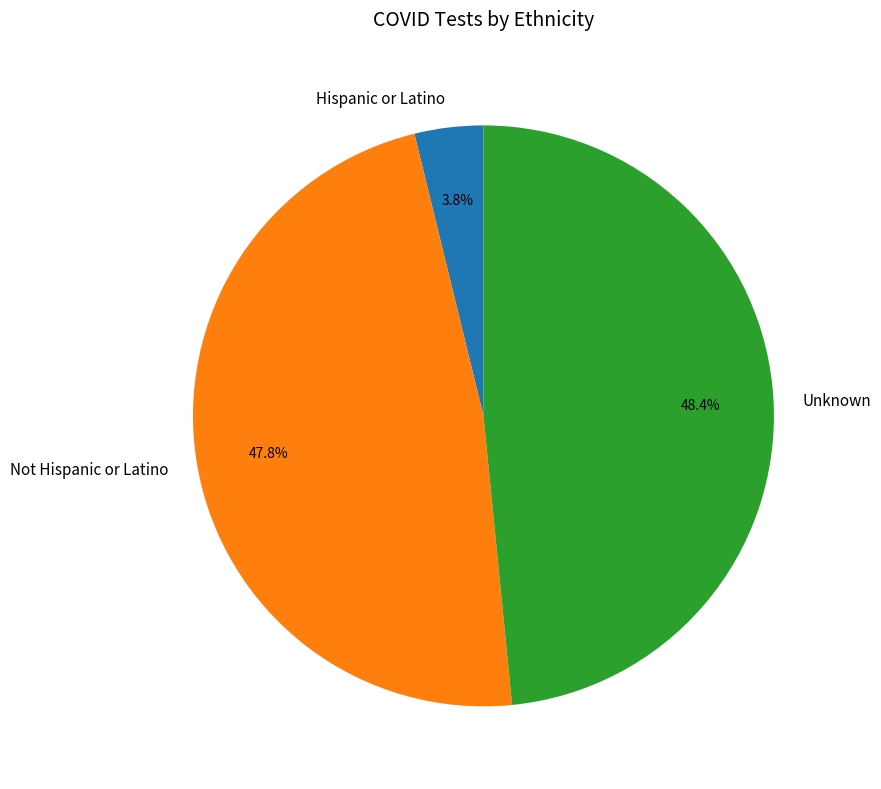

What is the total percentage of Unknown and Not Hispanic or Latino?

96.2%